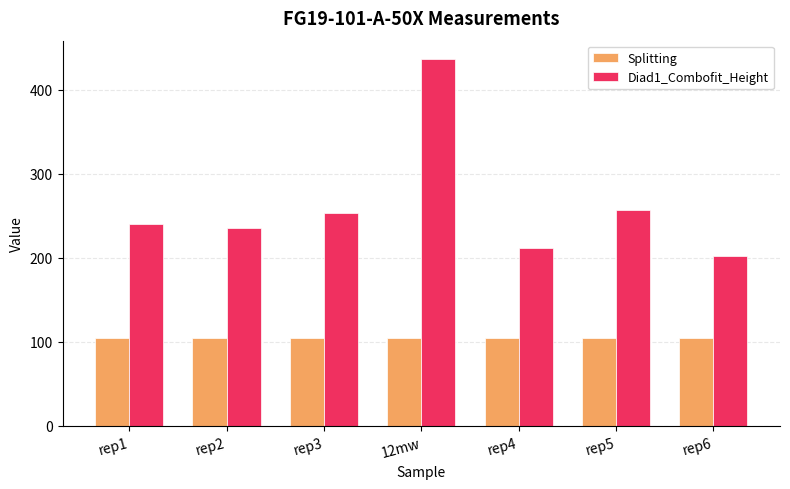

At rep2, list the series in order from smallest to largest.

Splitting, Diad1_Combofit_Height